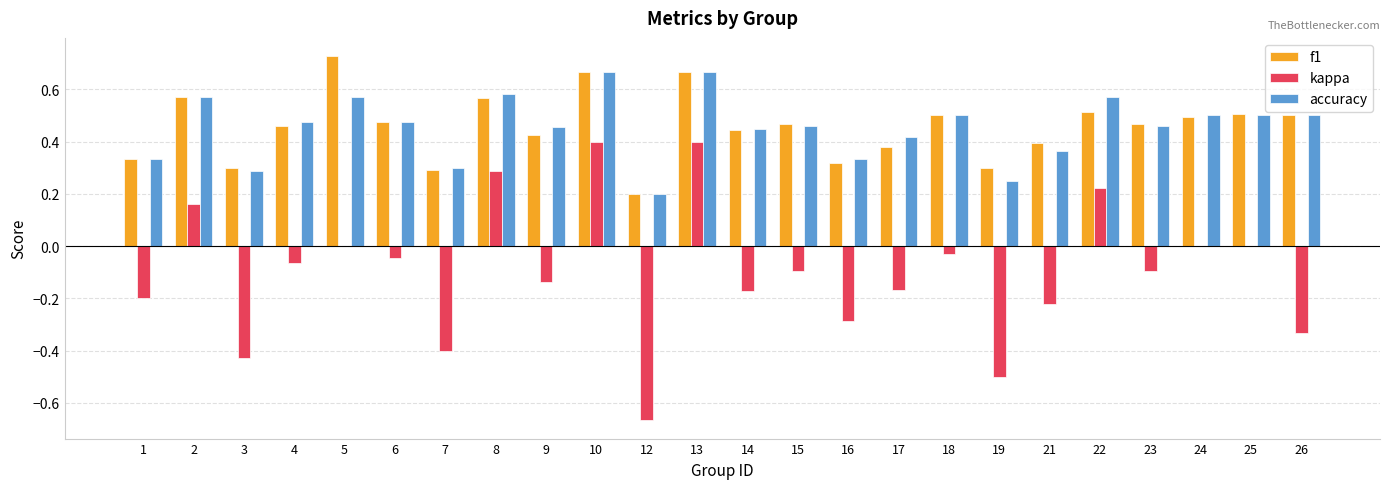

What is the total value across all series at 10?

1.7